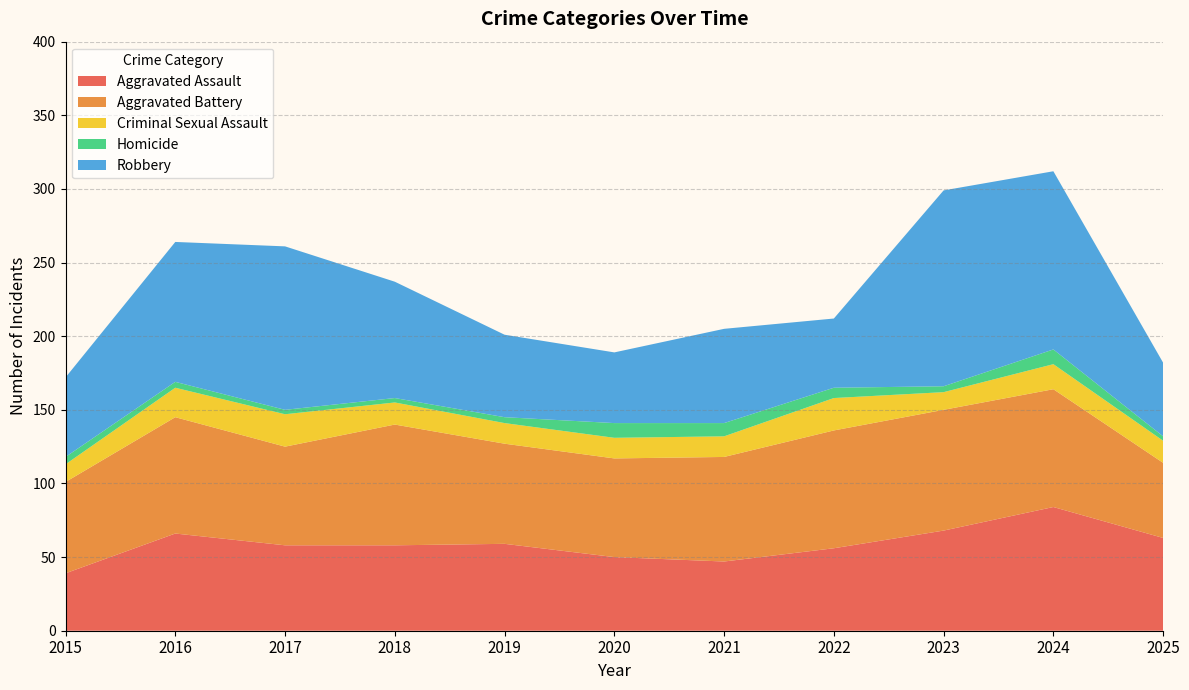

Reading left to right, list all the values displayed in this chart.

Aggravated Assault: 2015=39	2016=66	2017=58	2018=58	2019=59	2020=50	2021=47	2022=56	2023=68	2024=84	2025=63
Aggravated Battery: 2015=62	2016=79	2017=67	2018=82	2019=68	2020=67	2021=71	2022=80	2023=82	2024=80	2025=51
Criminal Sexual Assault: 2015=12	2016=20	2017=22	2018=15	2019=14	2020=14	2021=14	2022=22	2023=12	2024=17	2025=15
Homicide: 2015=5	2016=4	2017=3	2018=3	2019=4	2020=10	2021=9	2022=7	2023=4	2024=10	2025=3
Robbery: 2015=54	2016=95	2017=111	2018=79	2019=56	2020=48	2021=64	2022=47	2023=133	2024=121	2025=50